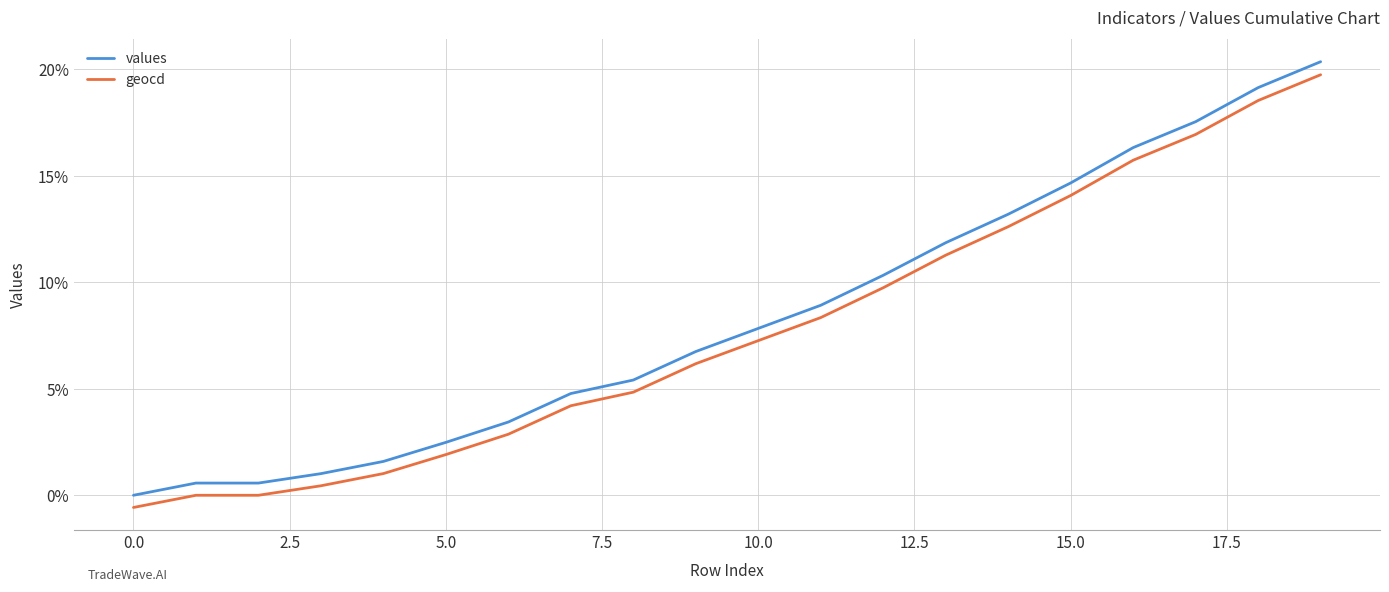

True or false: geocd and values cross at least once.

False